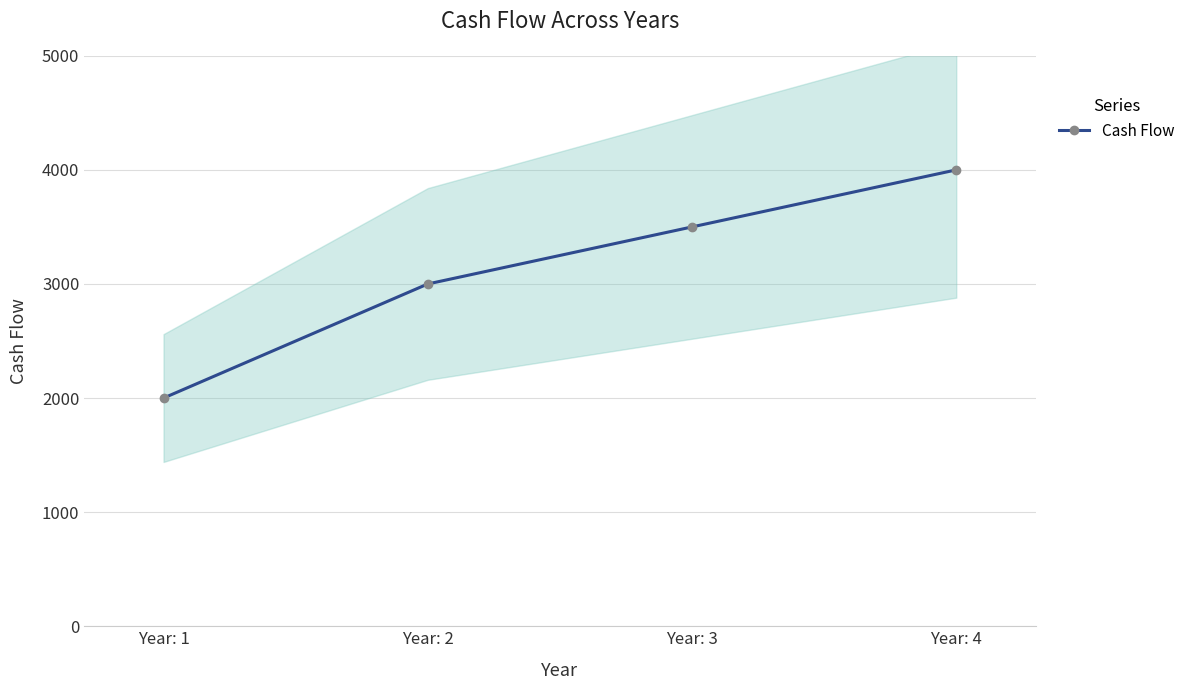

Between Year: 1 and Year: 4, which is larger?

Year: 4